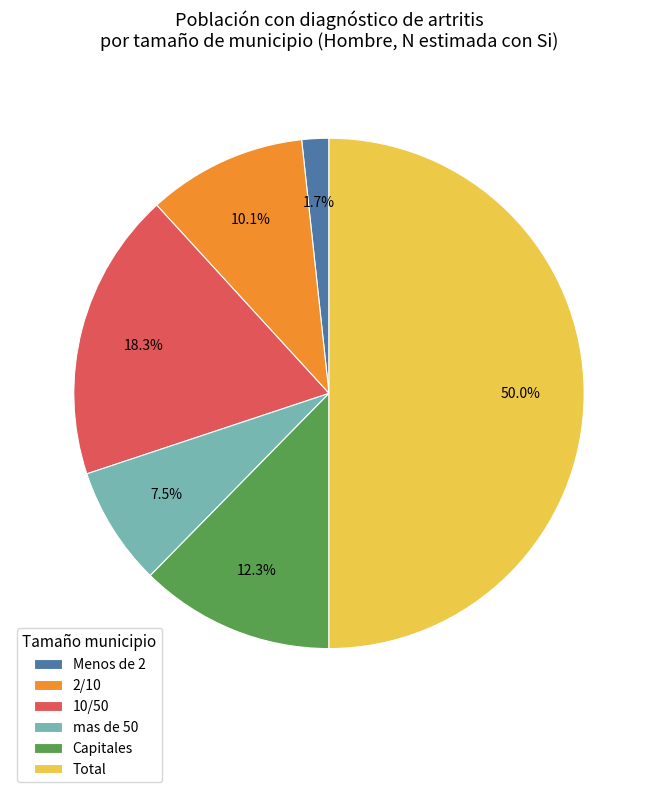

To the nearest percent, what is the combined percentage of mas de 50 and Total?

58%